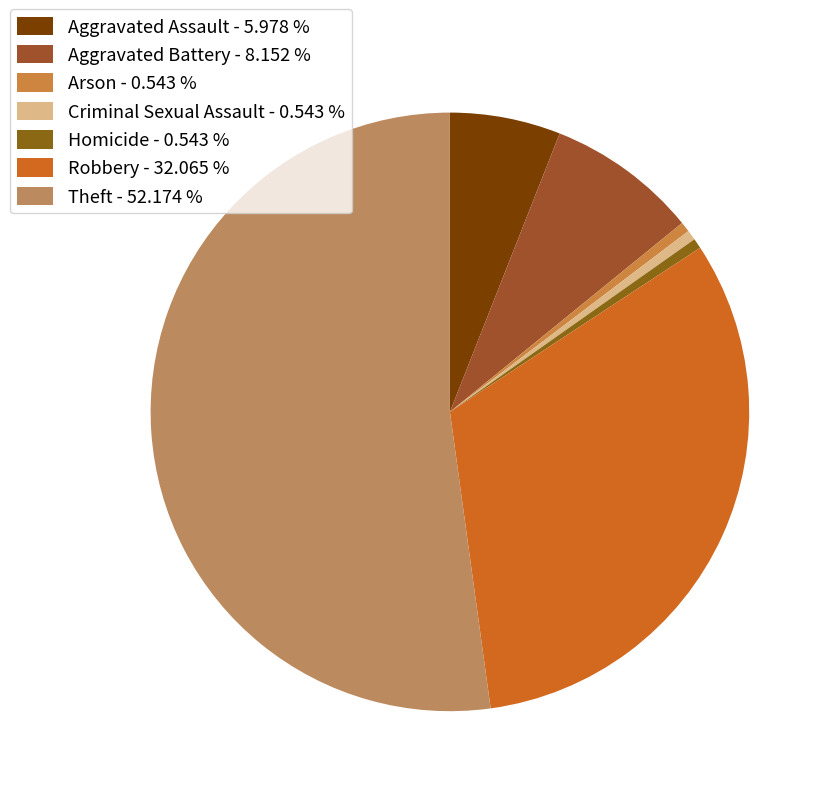

To the nearest percent, what portion does Aggravated Assault represent?

6%